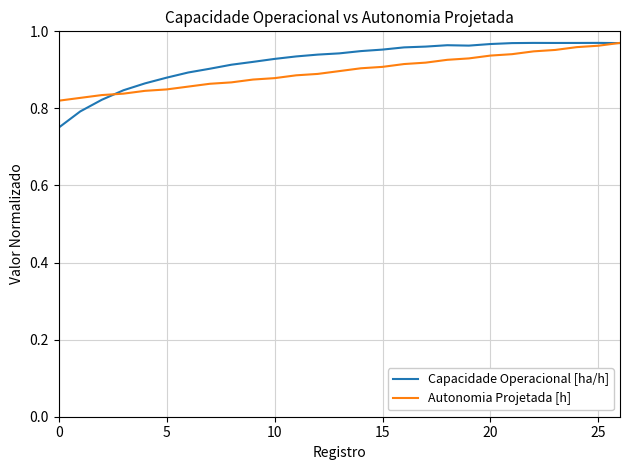

Which series has the largest range (max minus min)?

Capacidade Operacional [ha/h]